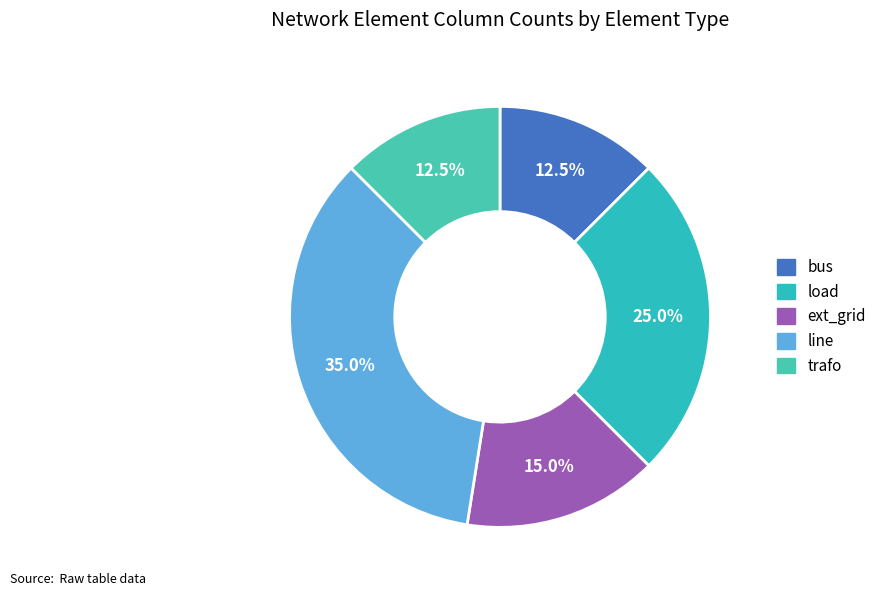

Count the number of slices in the pie.

5